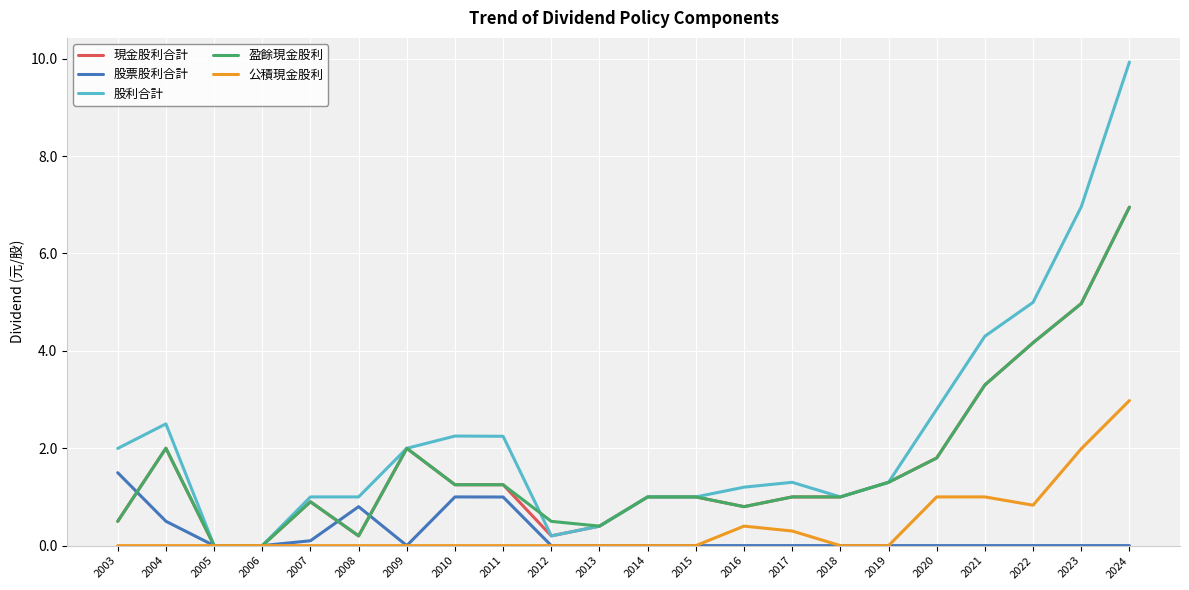

What is the highest value of the 股票股利合計 series?

1.5